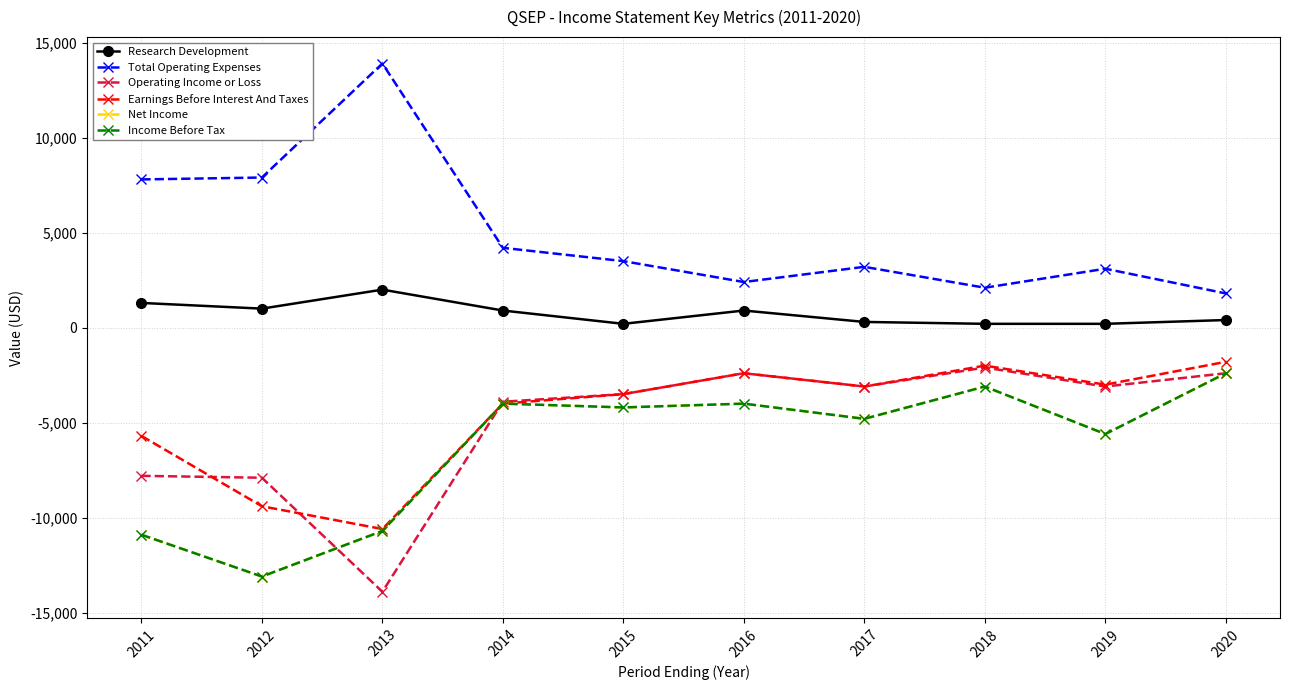

Which has a higher value, 2017 or 2012?

2012